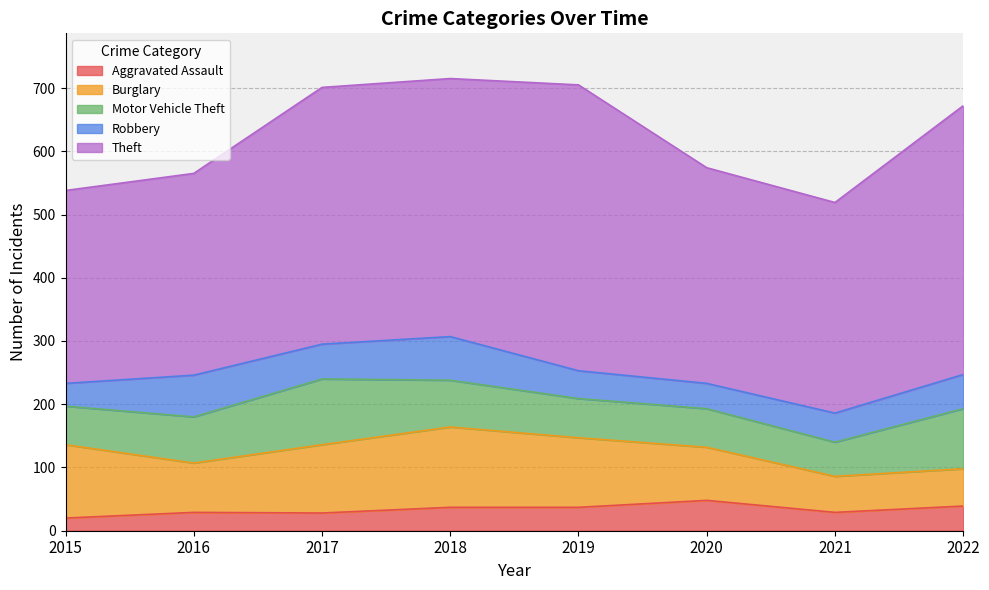

Where does the Motor Vehicle Theft series first go above 73?

2017